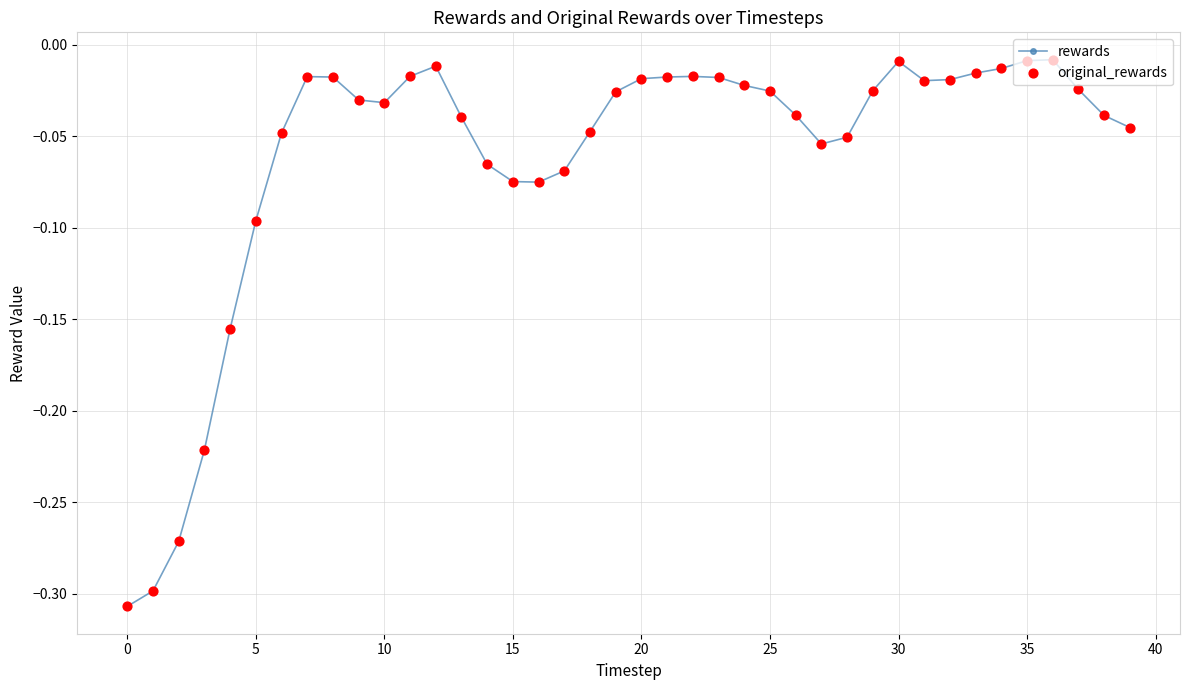

What is the difference between the second highest and minimum values?

0.3